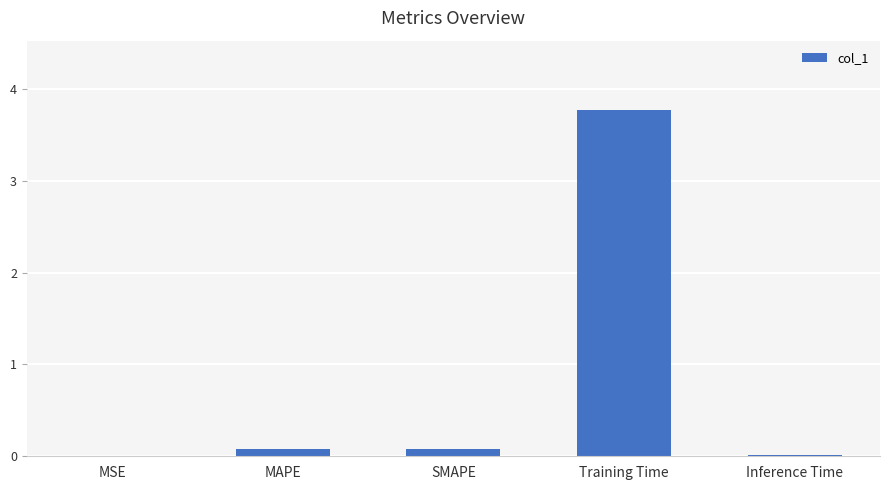

What is the change in value from MSE to Training Time?

+3.8